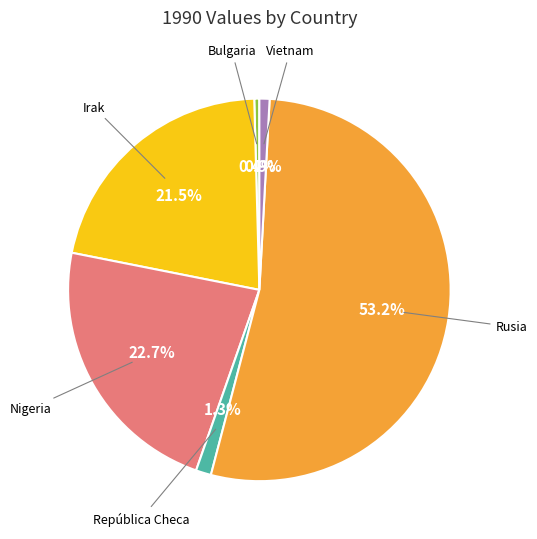

Is there any slice that represents more than half of the pie?

Yes